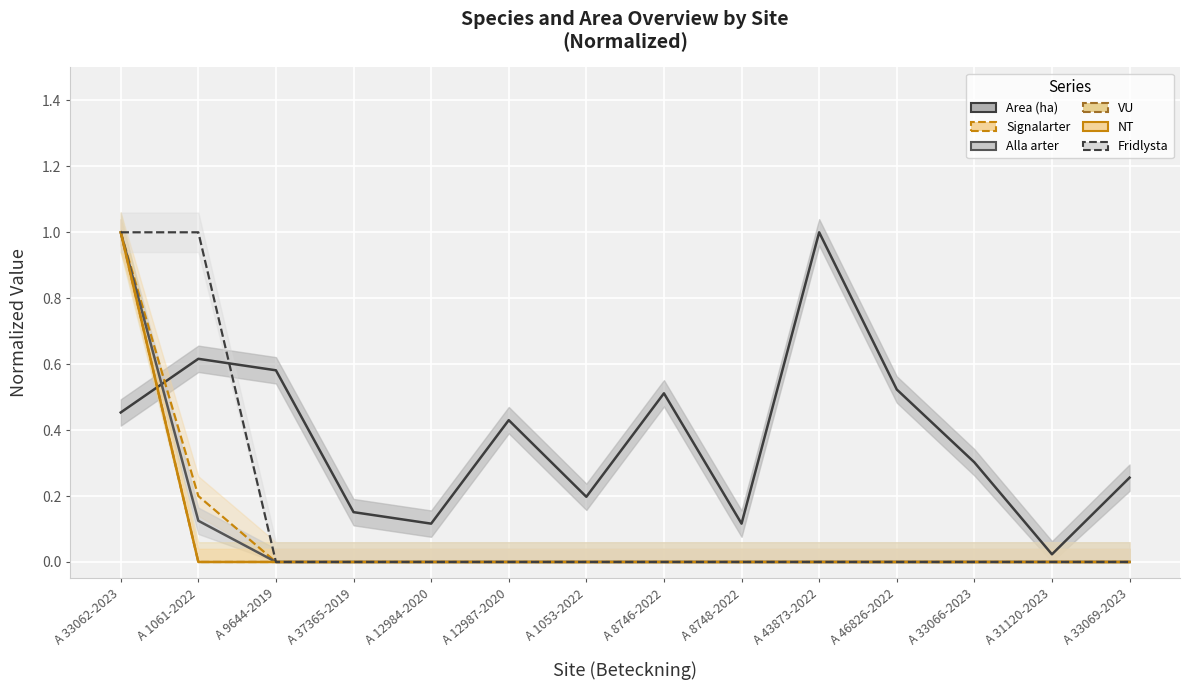

Rank the categories by VU value from highest to lowest.

A 33062-2023, A 1061-2022, A 9644-2019, A 37365-2019, A 12984-2020, A 12987-2020, A 1053-2022, A 8746-2022, A 8748-2022, A 43873-2022, A 46826-2022, A 33066-2023, A 31120-2023, A 33069-2023